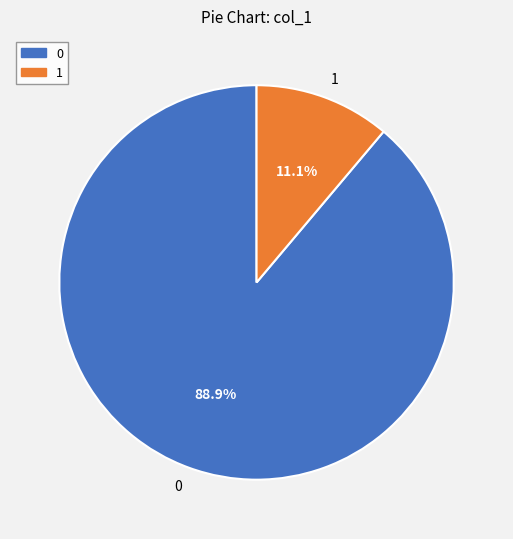

How many segments does this pie chart have?

2